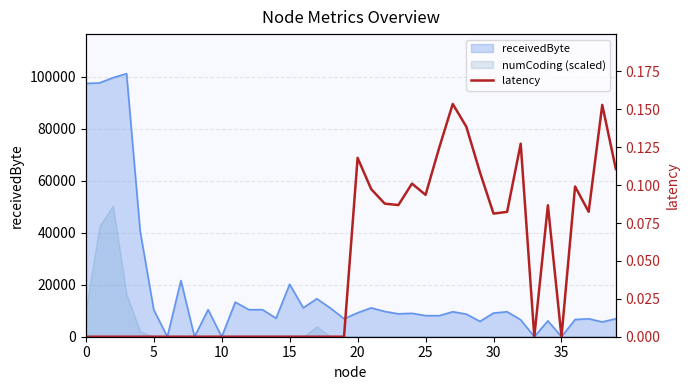

What is the difference between the maximum and minimum values?

0.2